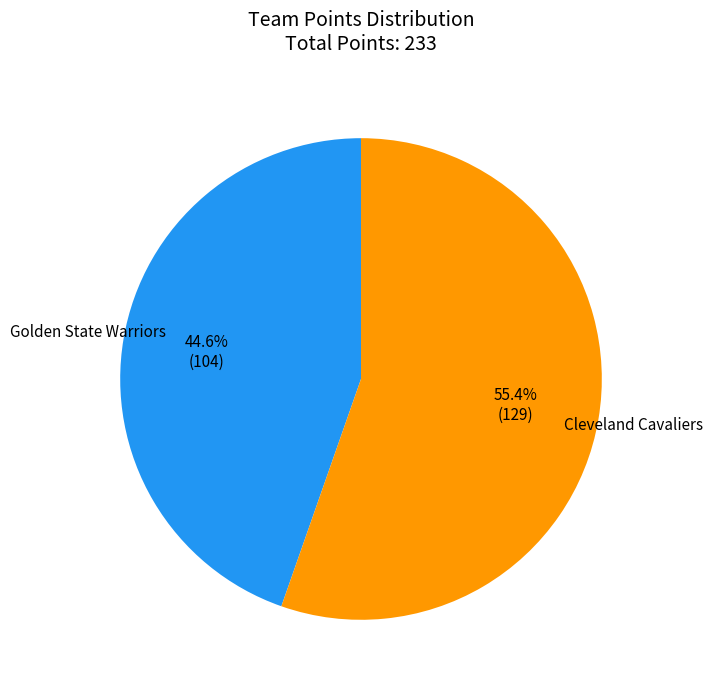

Count the number of slices in the pie.

2